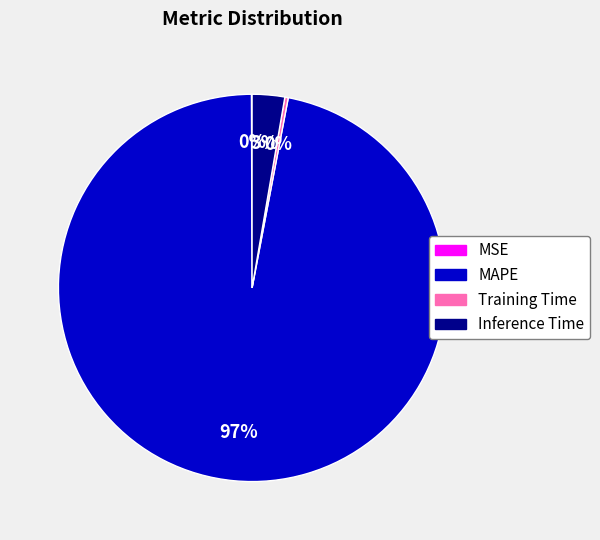

What is the largest slice in the pie chart?

MAPE